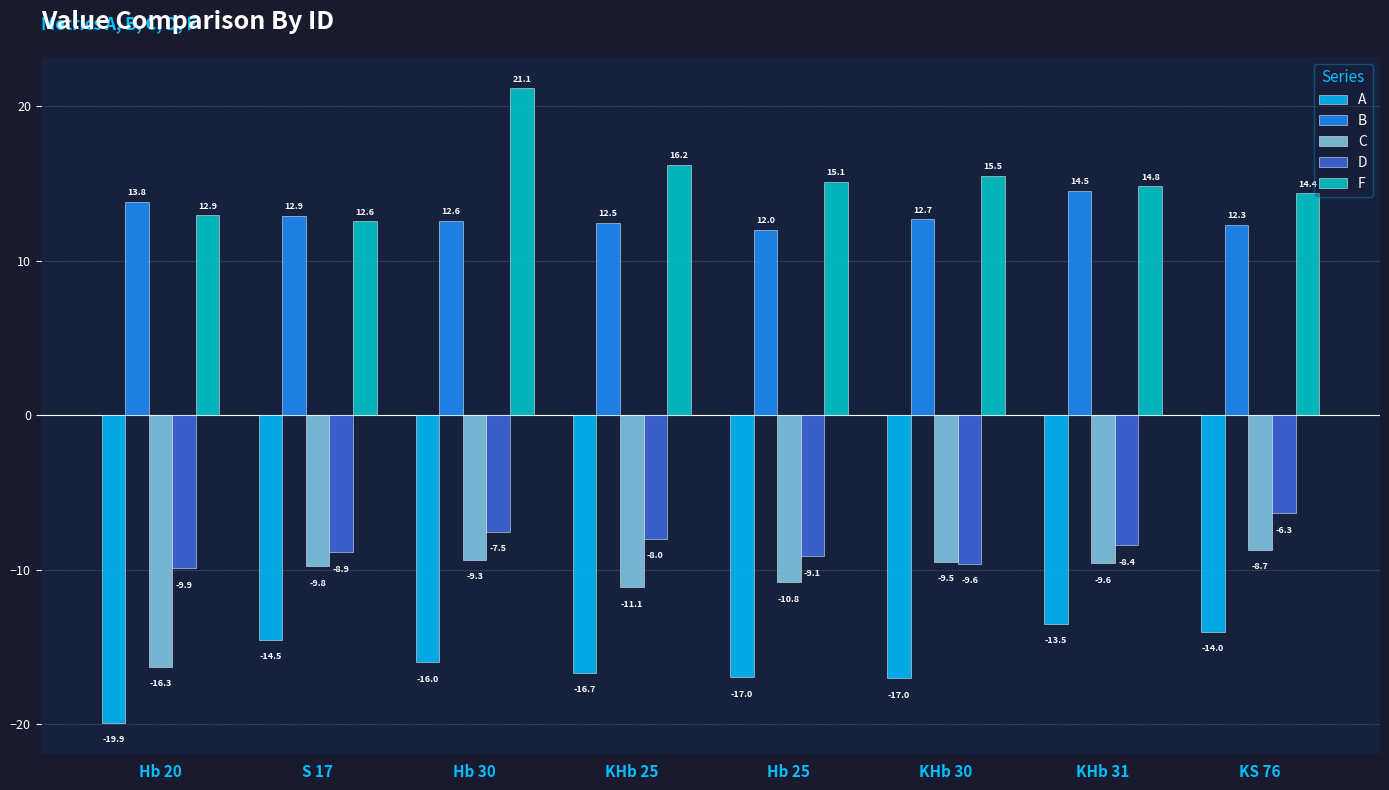

At which category is the sum across all series the highest?

Hb 30